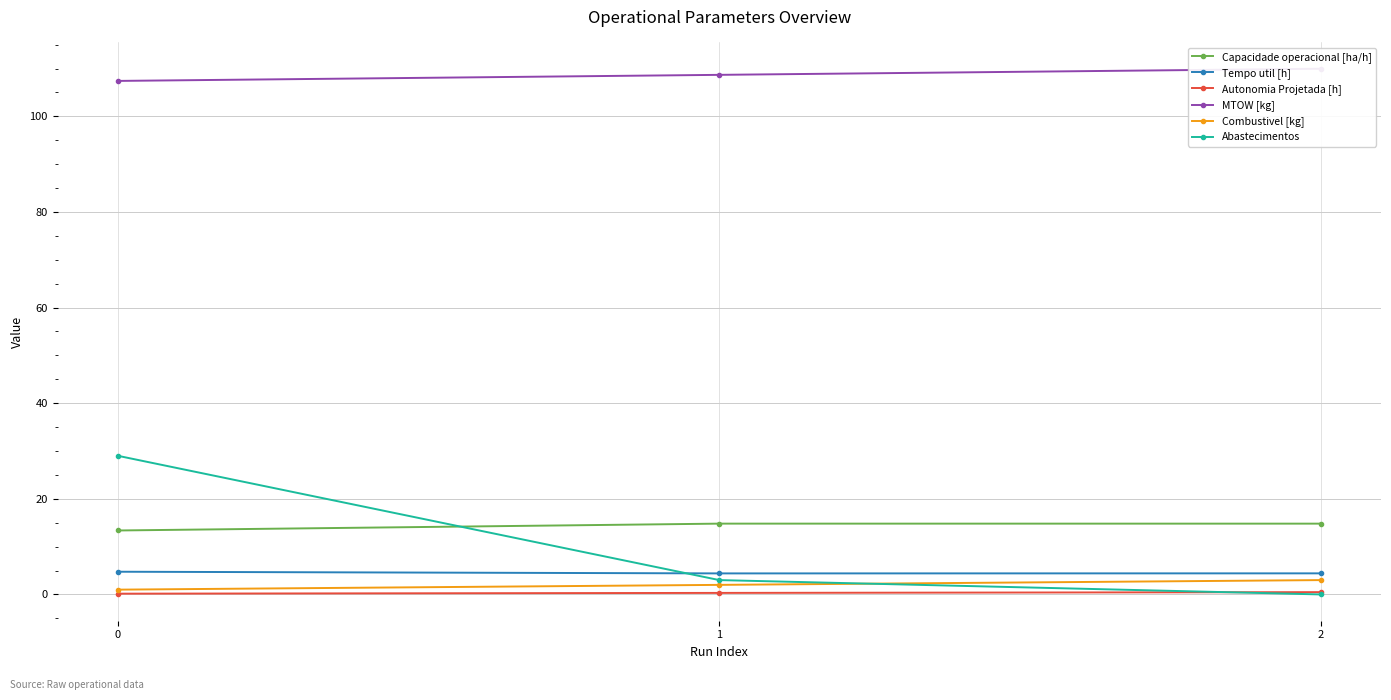

What is the average value of the Abastecimentos series?

10.7